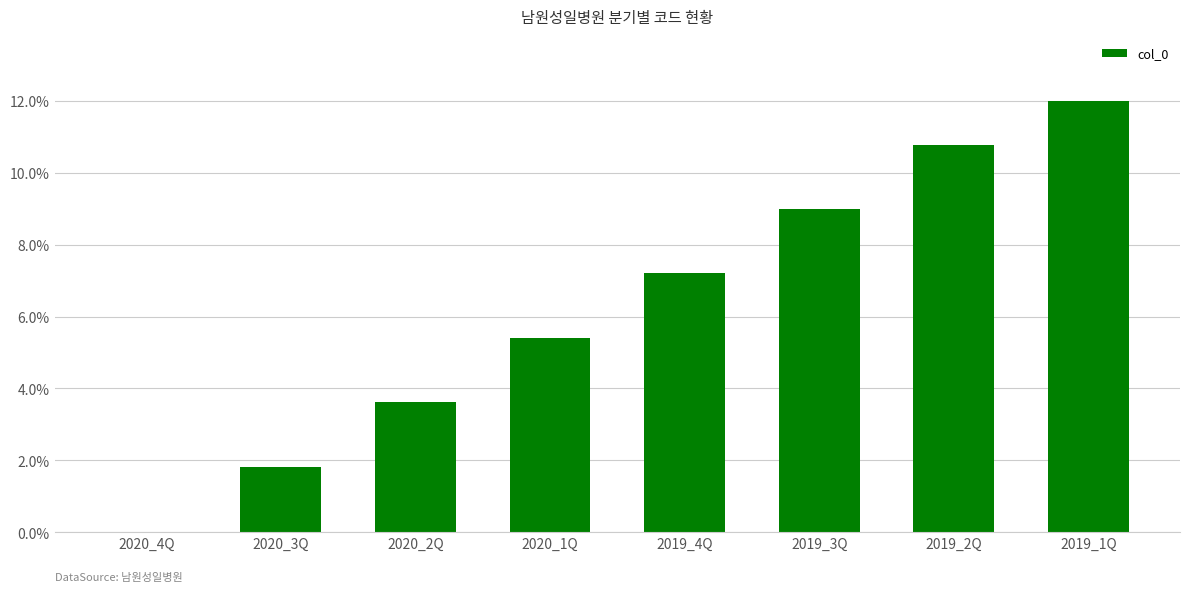

Is it true that the value at 2019_3Q is 9.0?

True